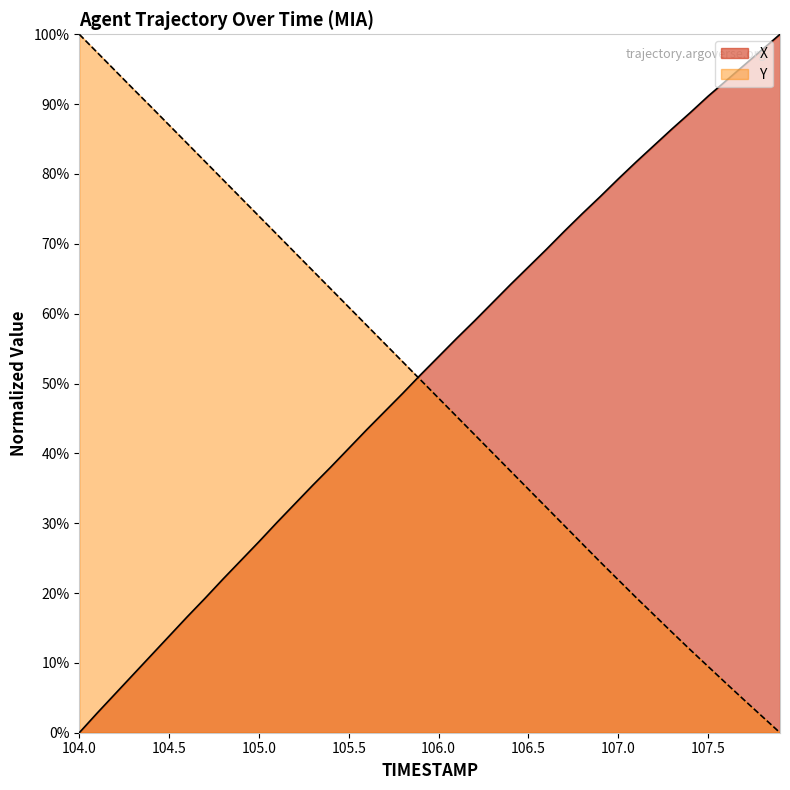

Rank the series by their average value, from lowest to highest.

Y, X